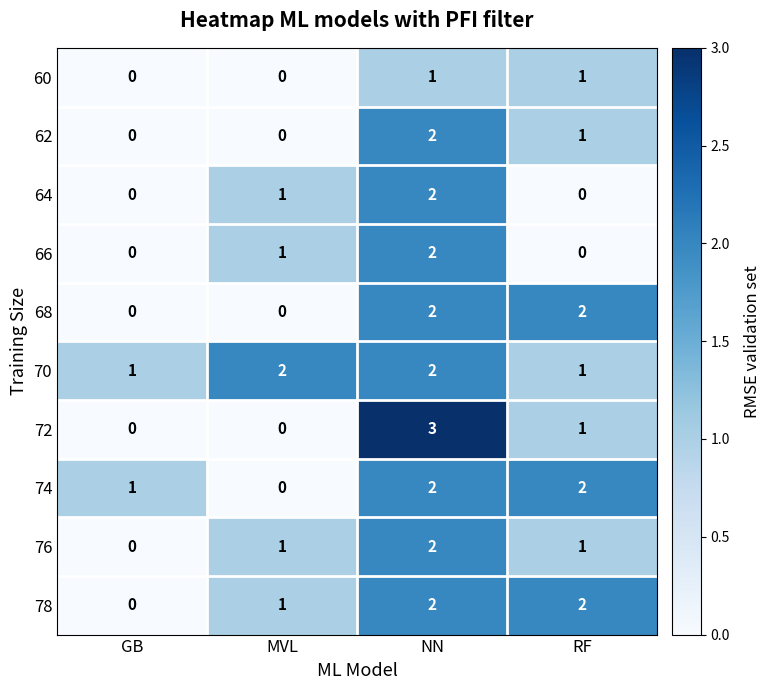

Which series has the largest total across all categories?

70